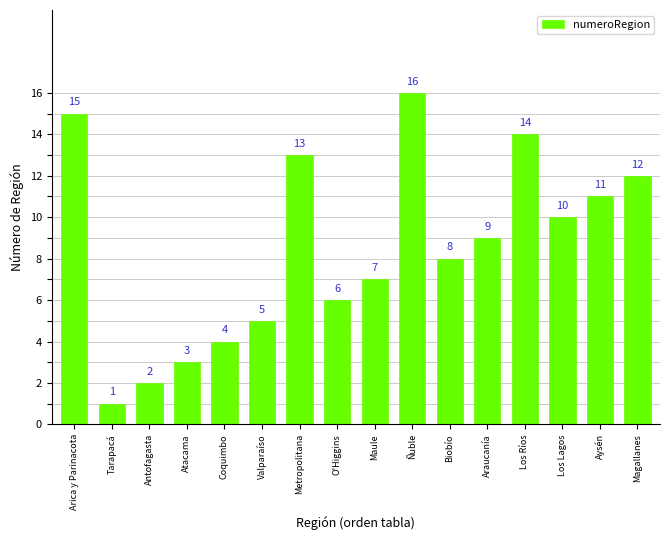

What is the label of the 8th bar from the left?

O'Higgins